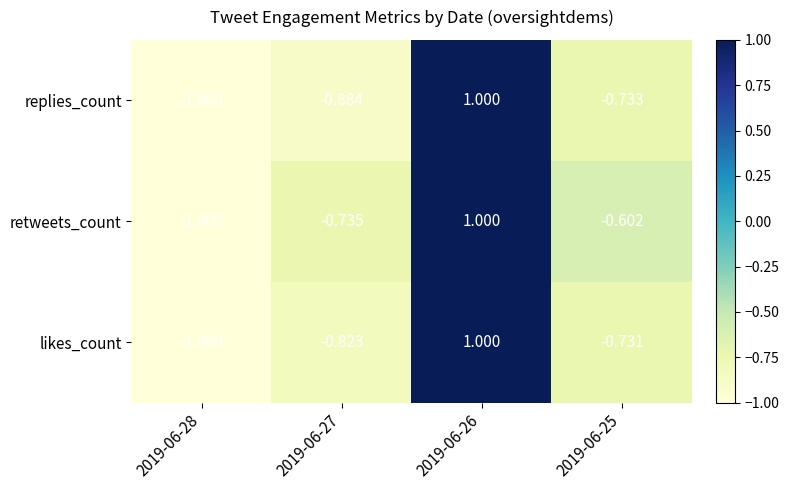

What is the maximum value shown in the chart?

1.0